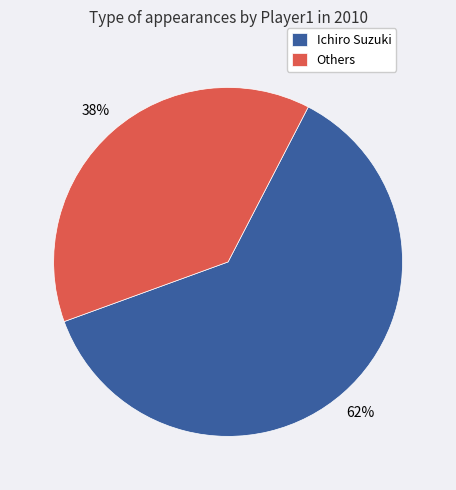

Which category has the biggest portion of the pie?

Ichiro Suzuki